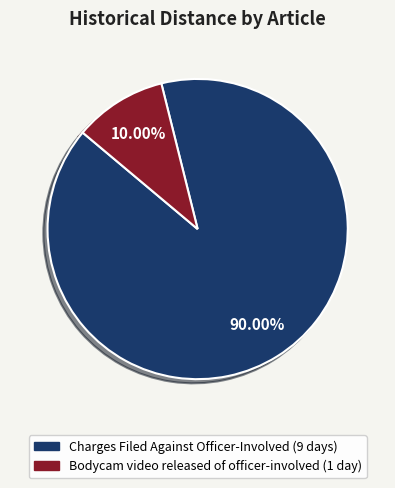

Is there a majority slice in this chart?

Yes